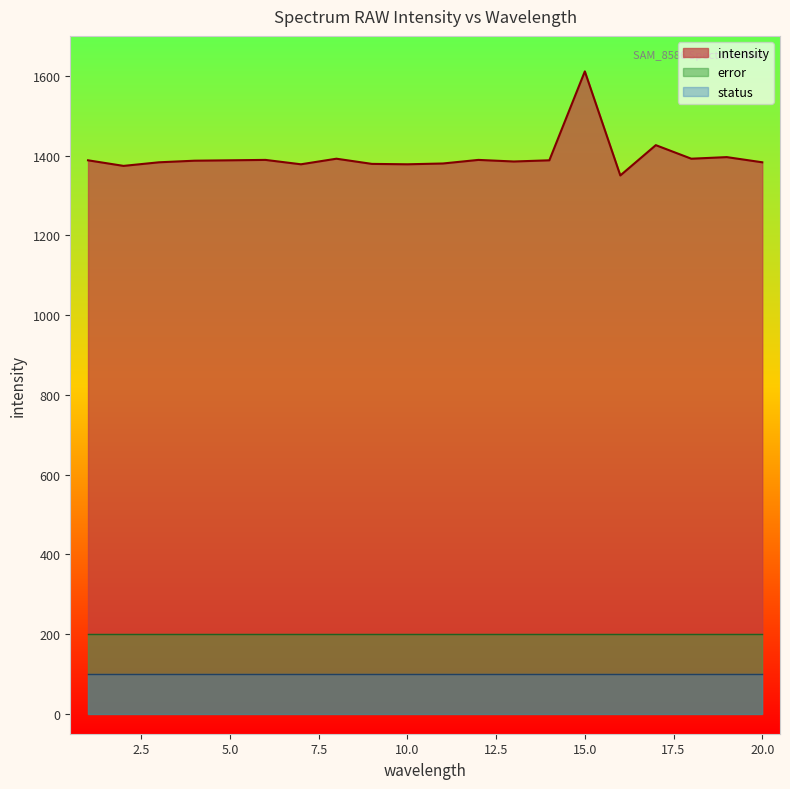

Between 13 and 10, which is larger?

13